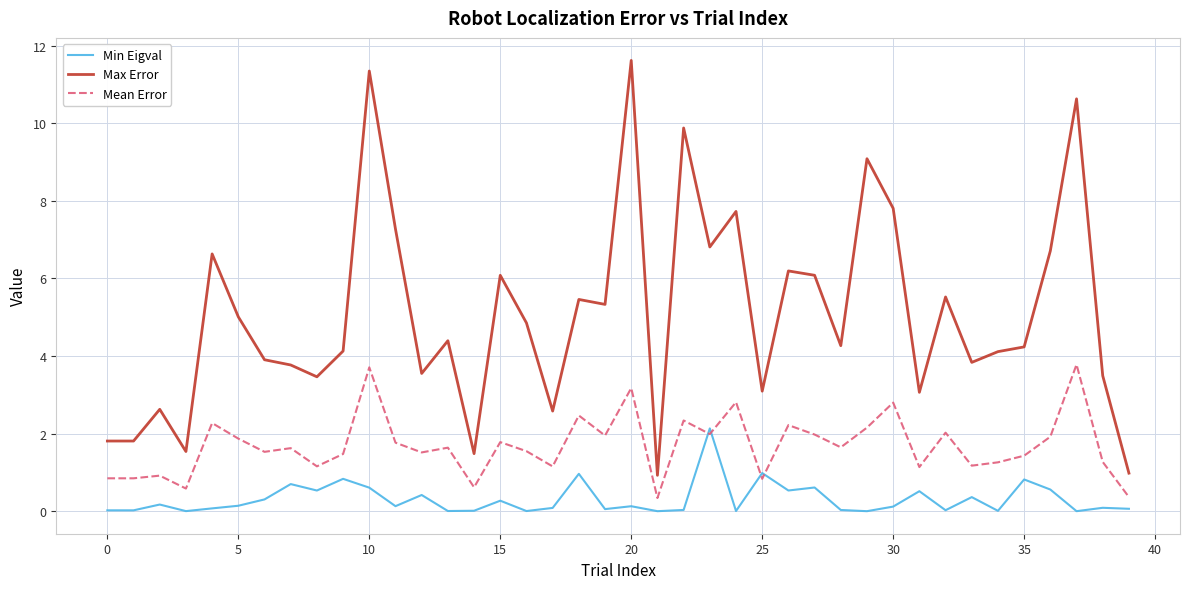

What is the difference between the maximum and second lowest values in the Max Error series?

10.6